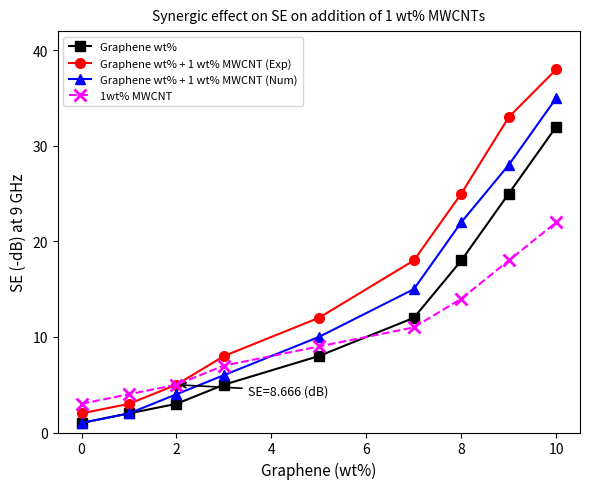

What is the difference between the maximum and minimum values in the Graphene wt% series?

31